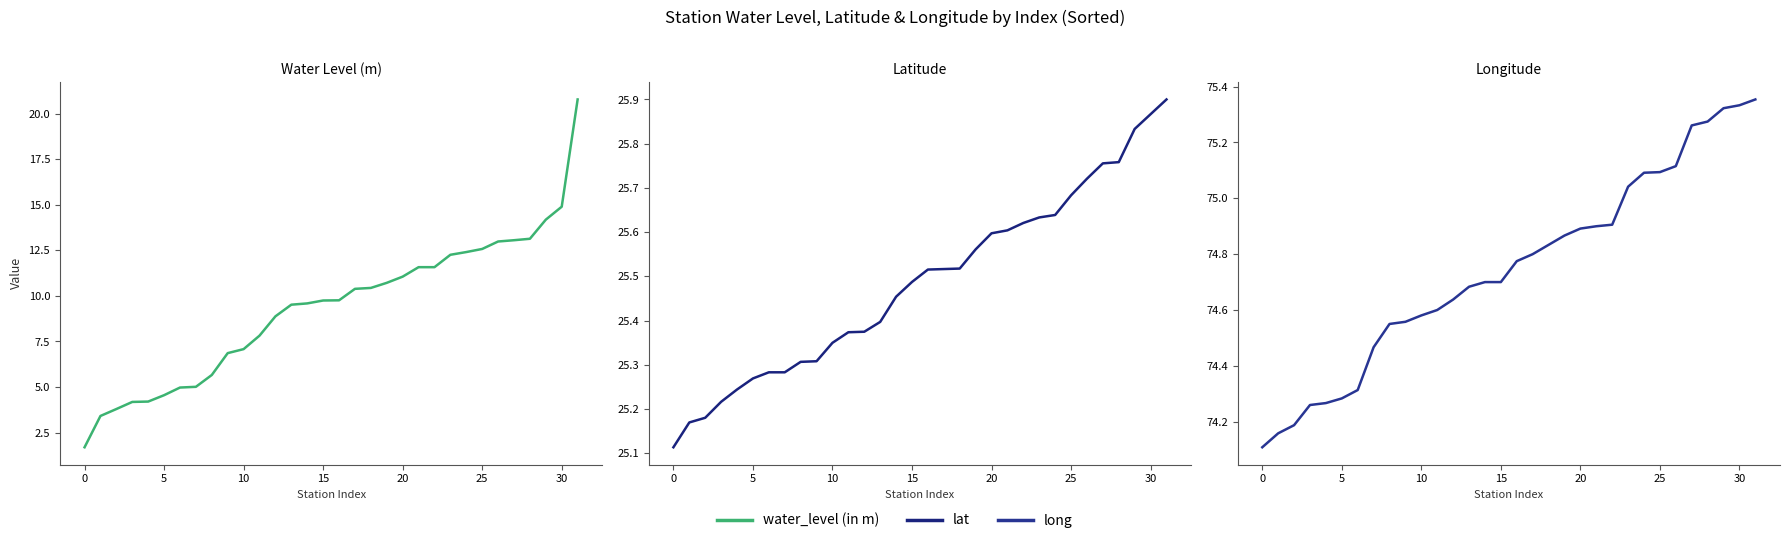

At which category is the sum across all series the highest?

31